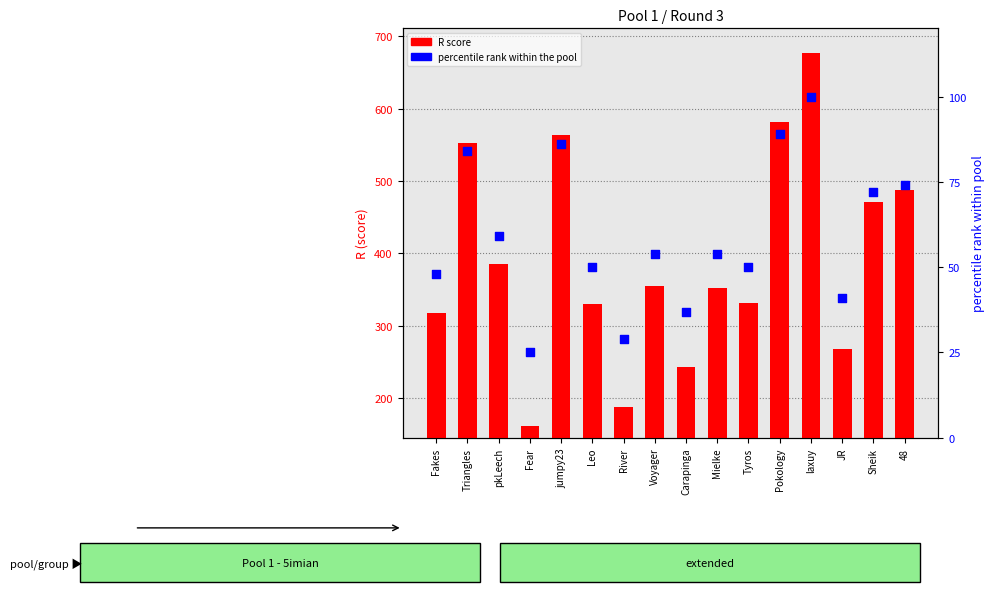

What is the total value across all series at Voyager?

409